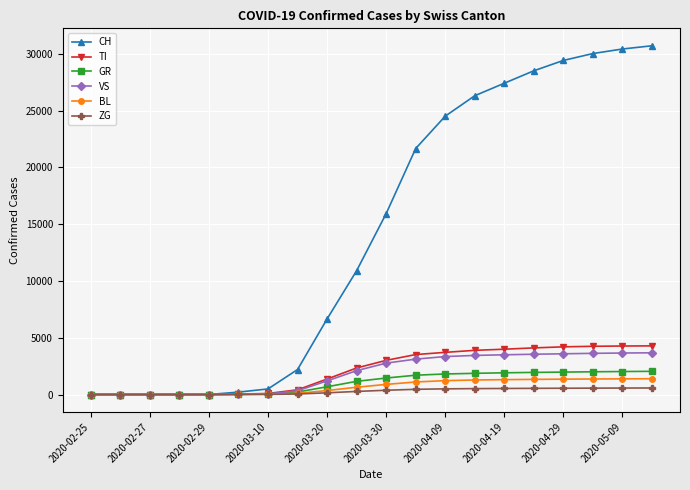

What is the maximum value shown in the chart?

30698